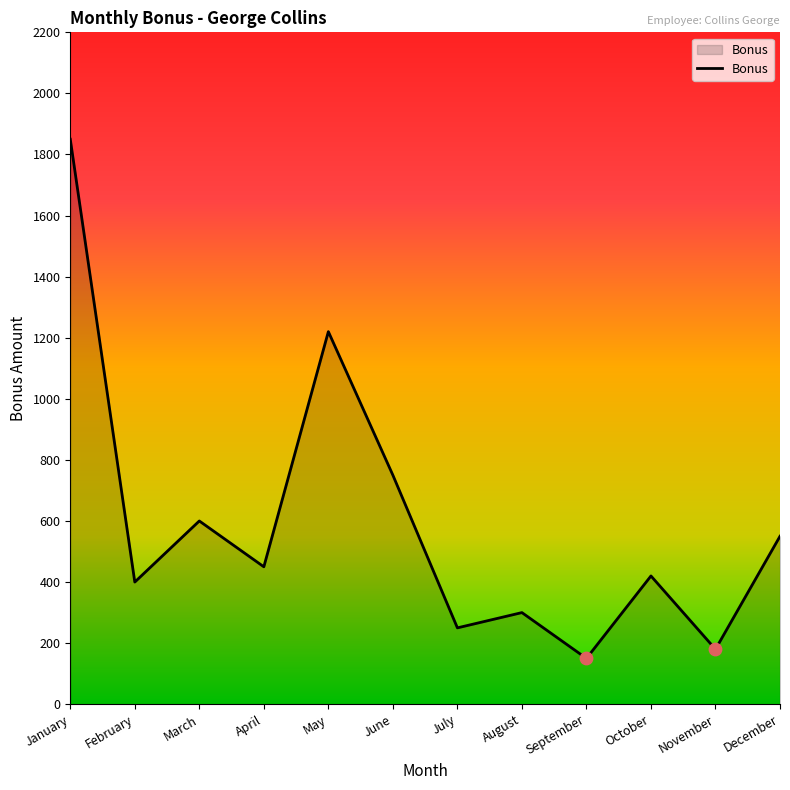

What is the change in value from May to June?

-470